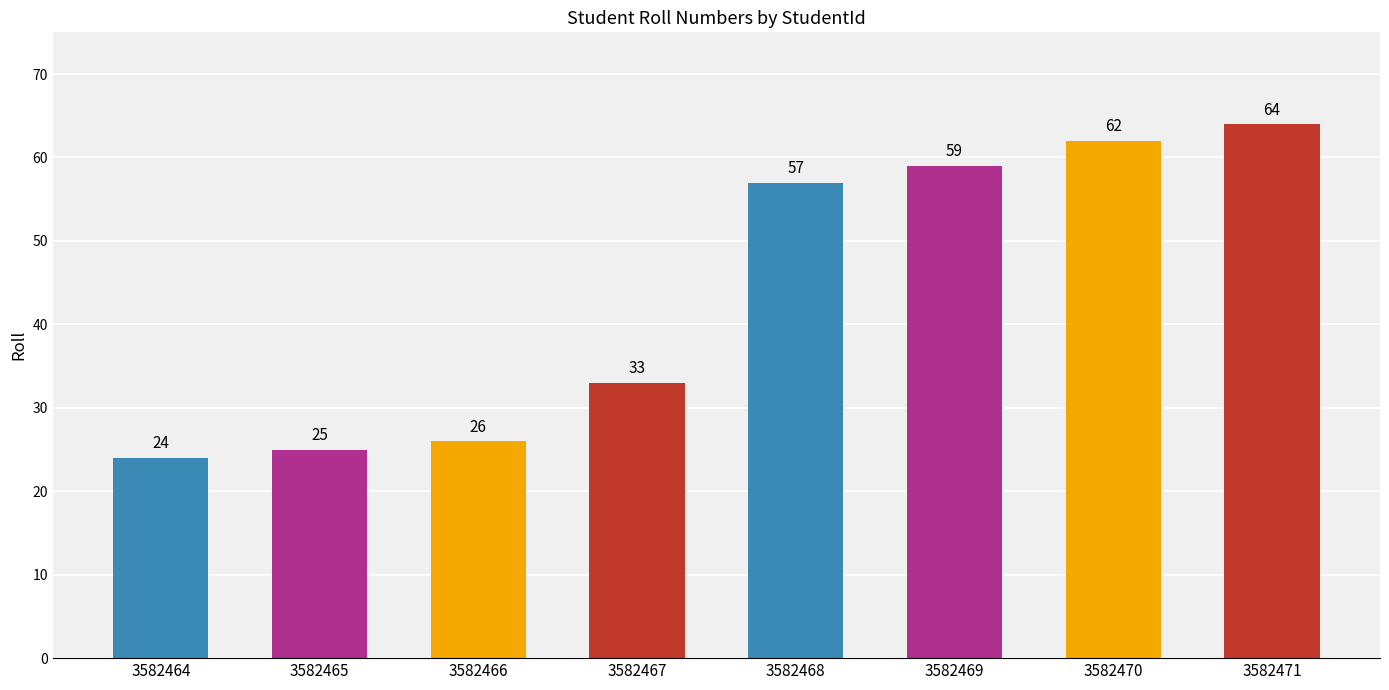

Rank the categories by value from highest to lowest.

3582471, 3582470, 3582469, 3582468, 3582467, 3582466, 3582465, 3582464